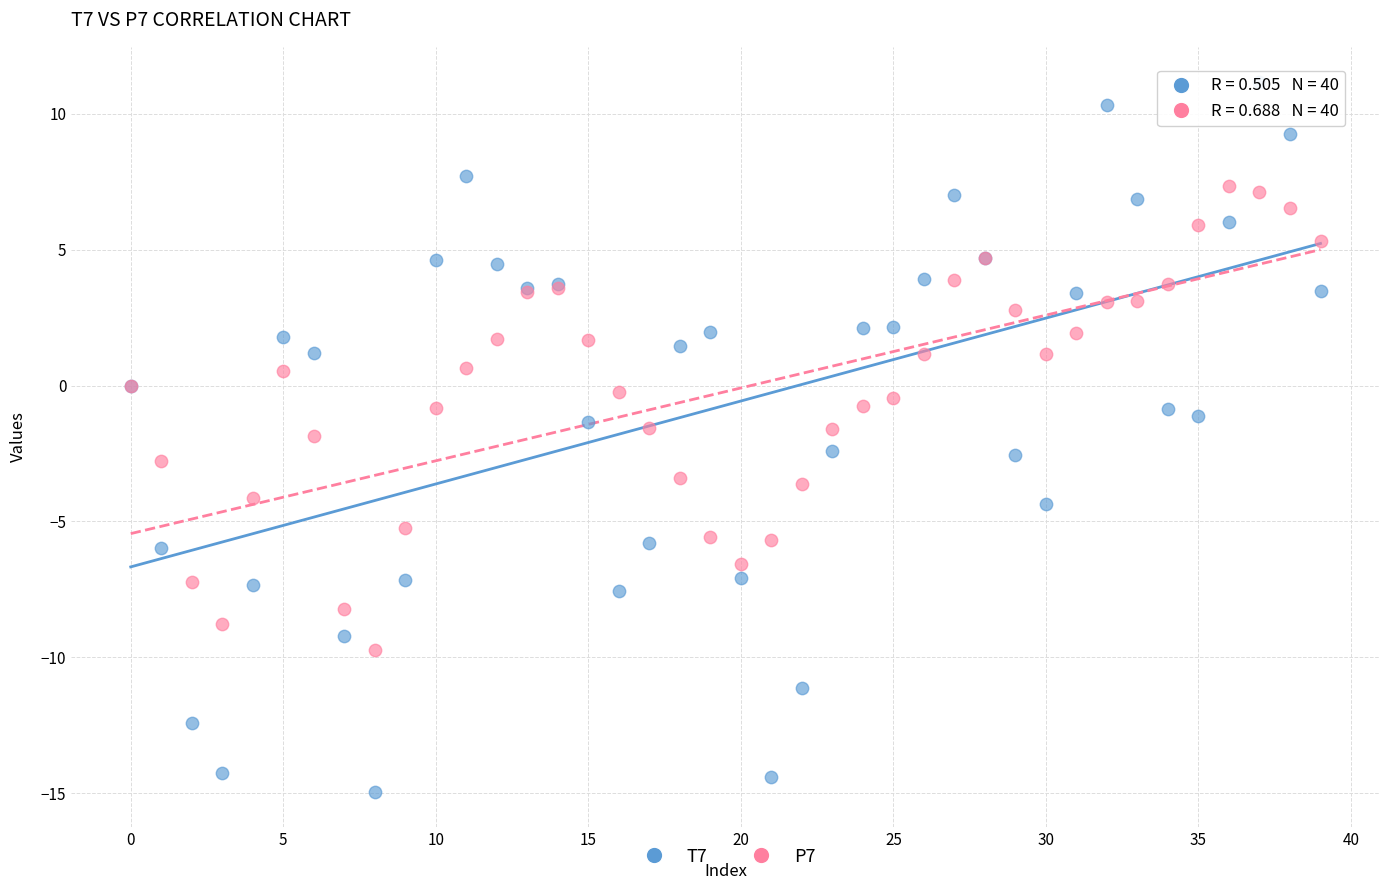

Which series has the widest spread of Y values?

T7